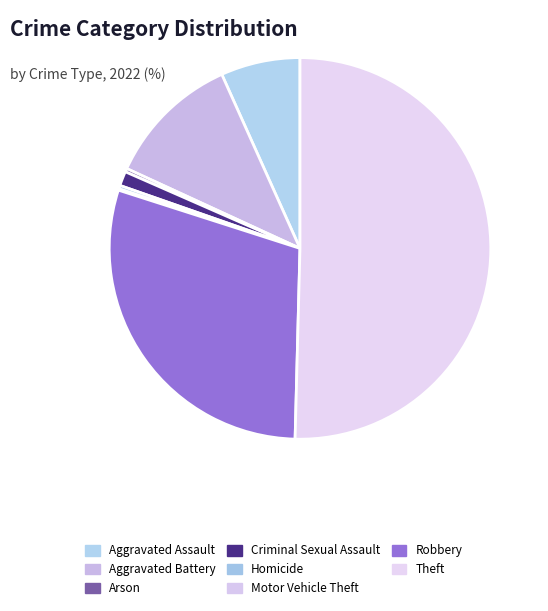

How many slices are in this pie chart?

8